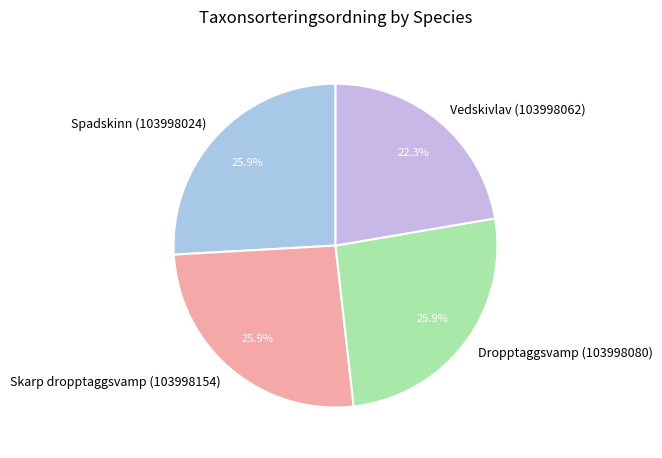

Approximately how many times larger is the value at Dropptaggsvamp (103998080) compared to Skarp dropptaggsvamp (103998154)?

1.0